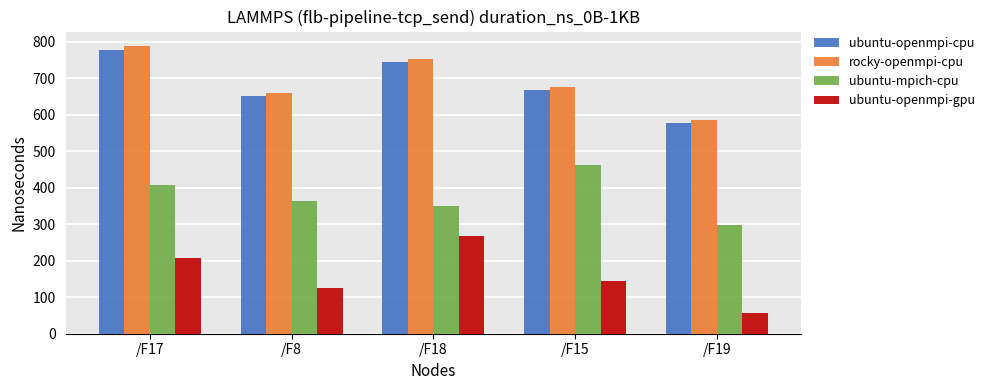

How many groups of bars are there?

5